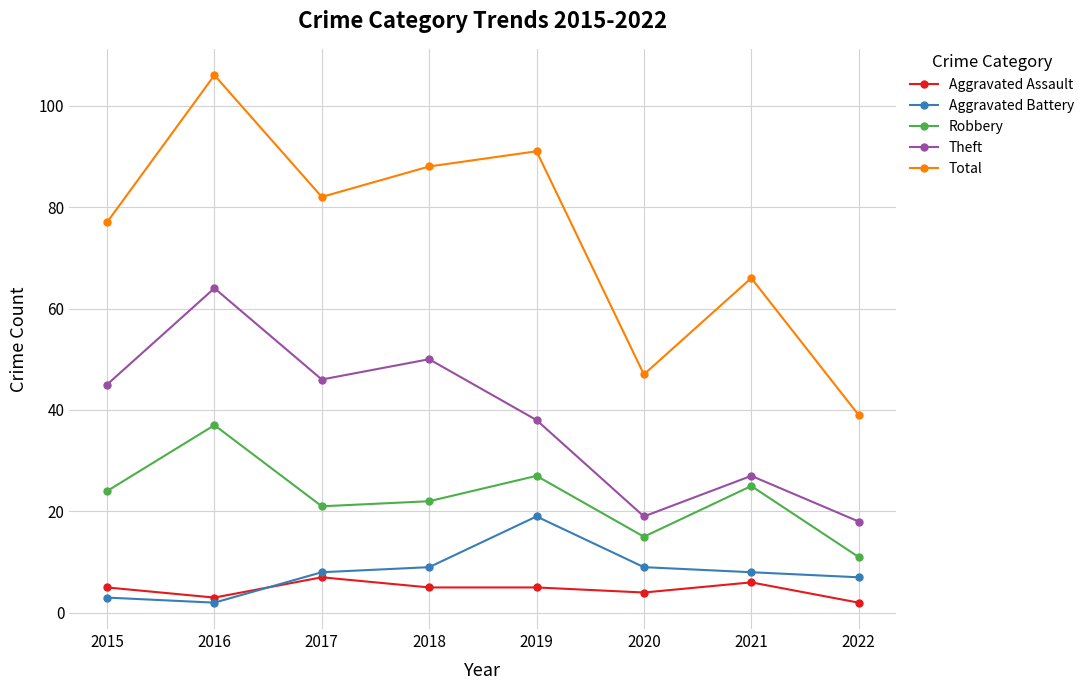

What is the value of the Aggravated Assault point at the 7th from the left?

6